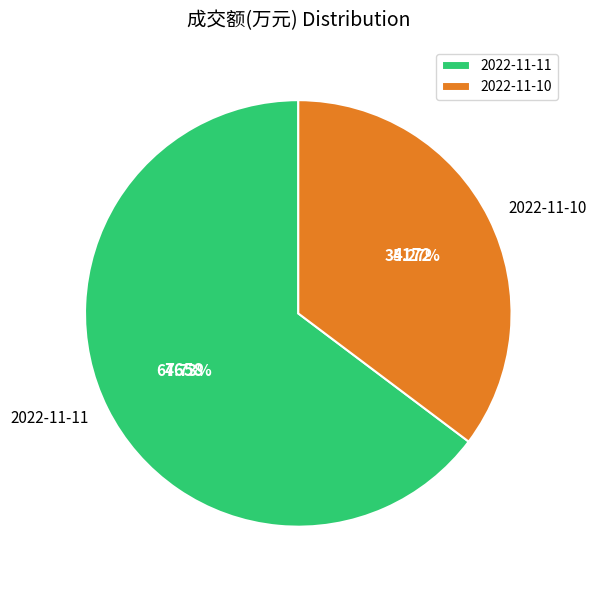

The 2022-11-10 slice represents 35% of the pie. True or false?

True